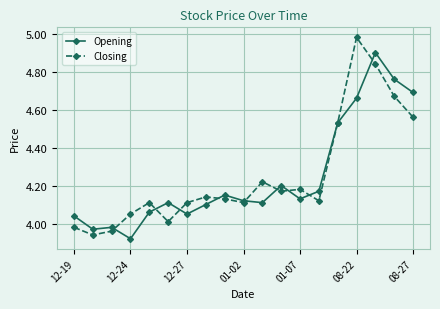

List the series in order of their peak value, highest first.

Closing, Opening